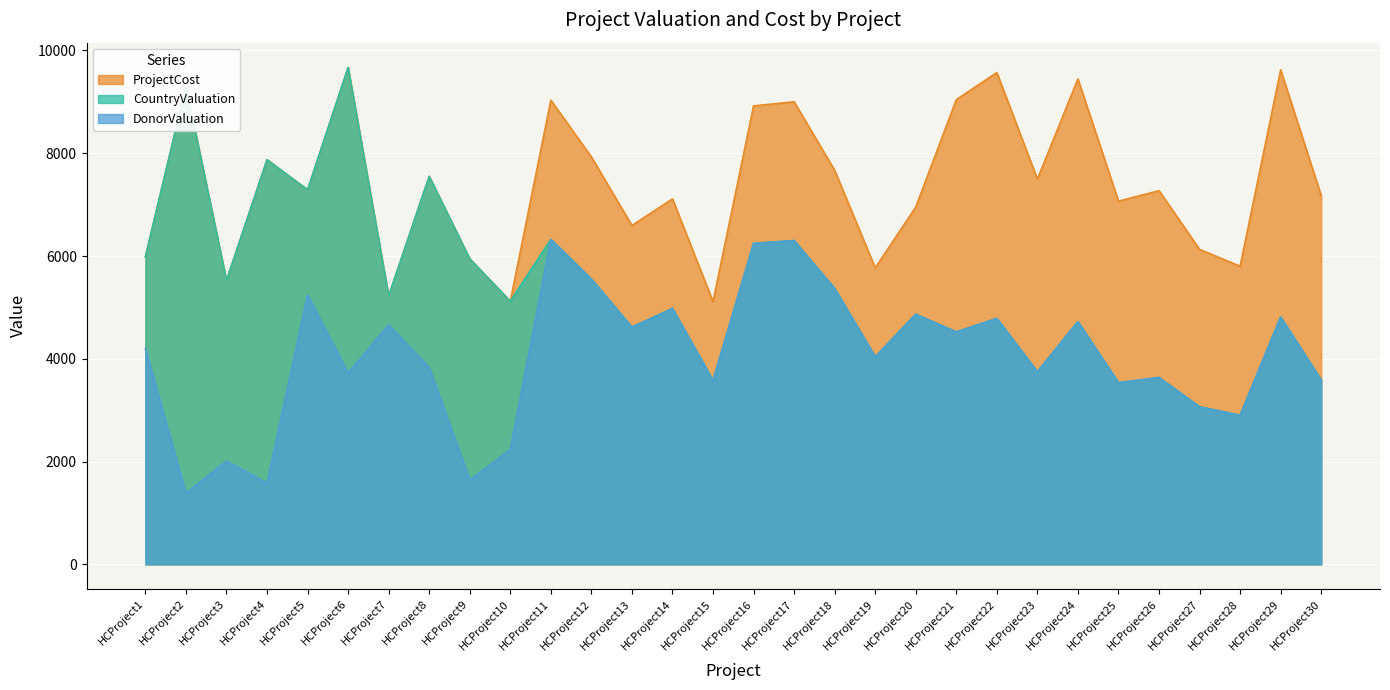

What is the minimum value shown in the chart?

1382